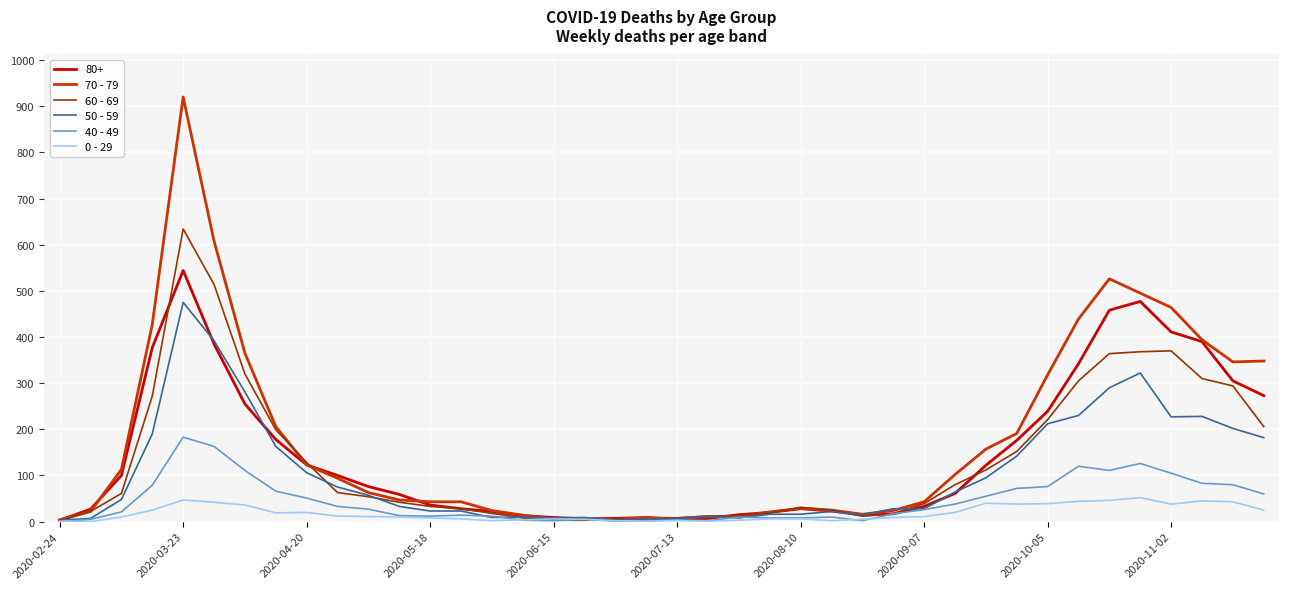

What is the difference between the maximum and second lowest values in the 70 - 79 series?

915